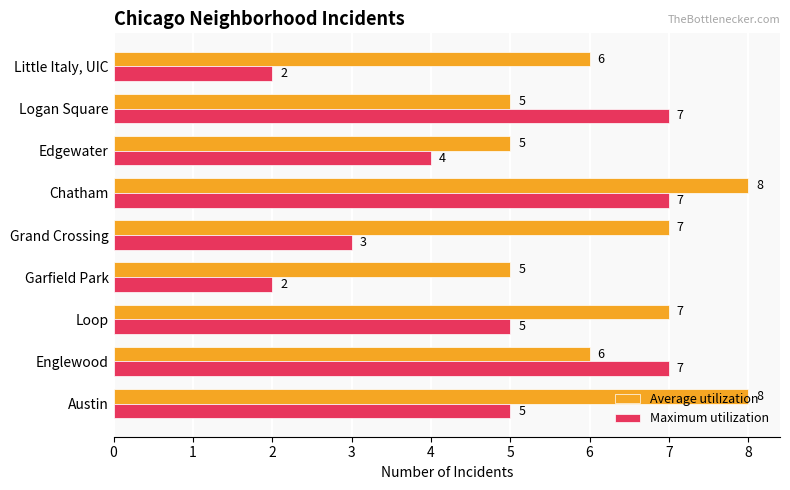

What is the difference between the second highest and second lowest values in the Average utilization series?

3